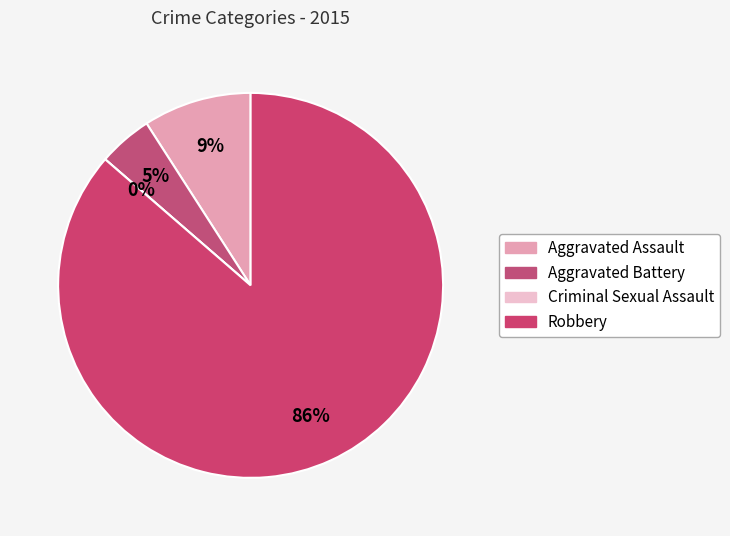

Rank the categories by value from lowest to highest.

Criminal Sexual Assault, Aggravated Battery, Aggravated Assault, Robbery